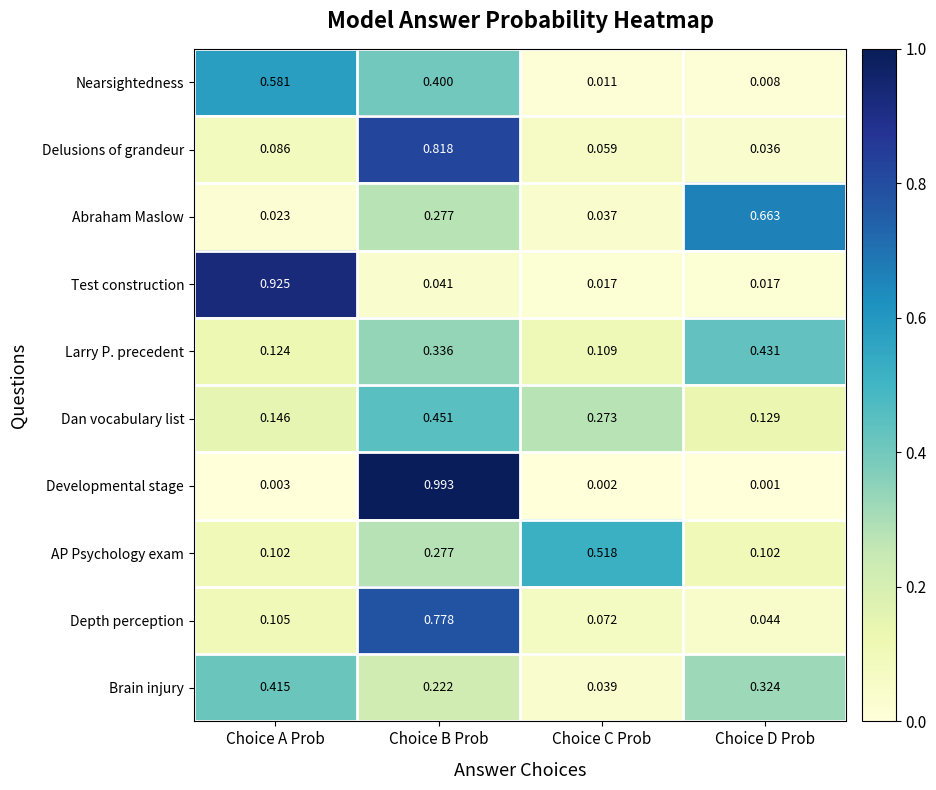

Between Choice B Prob and Choice C Prob, which series saw the biggest shift?

Developmental stage